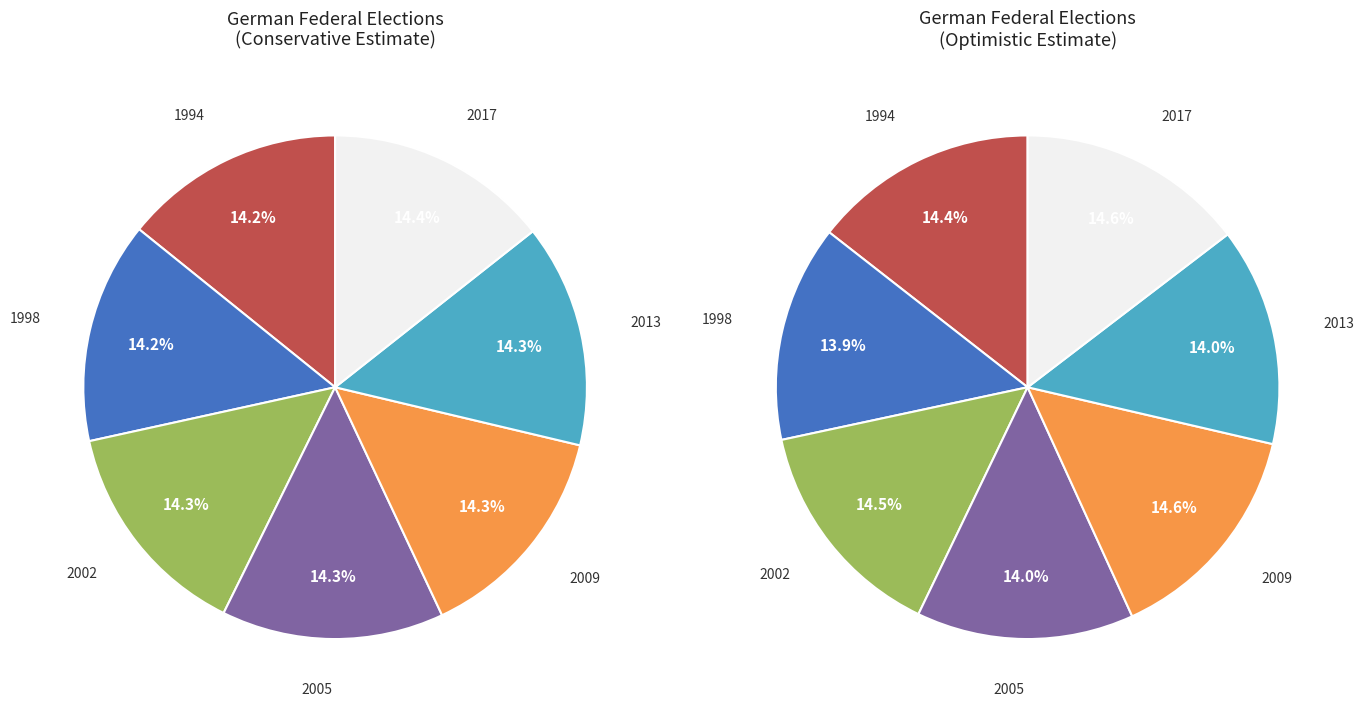

What is the change in value from 1998 to 2017?

+19